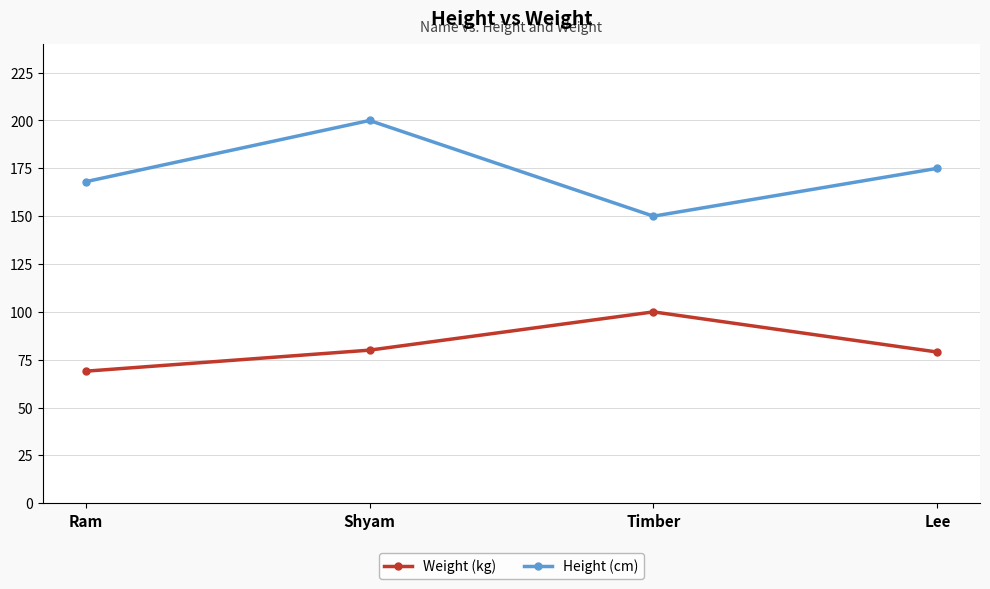

The Weight (kg) series shows 79 at Lee. True or false?

True